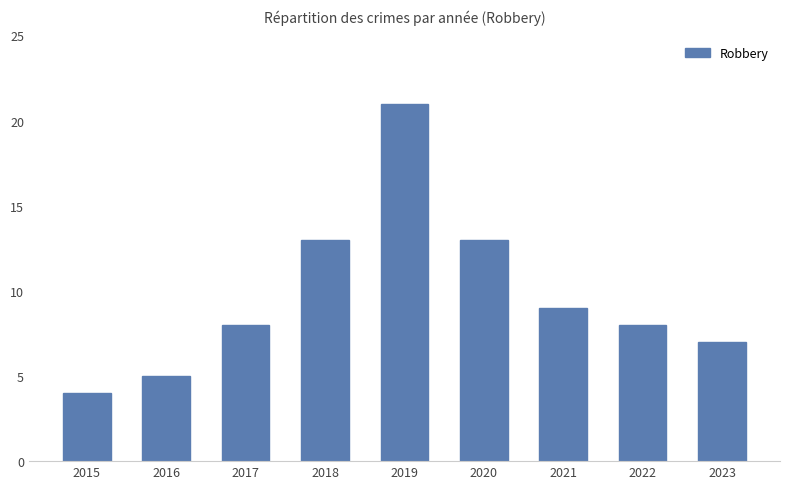

What is the value of the 8th bar from the left?

8